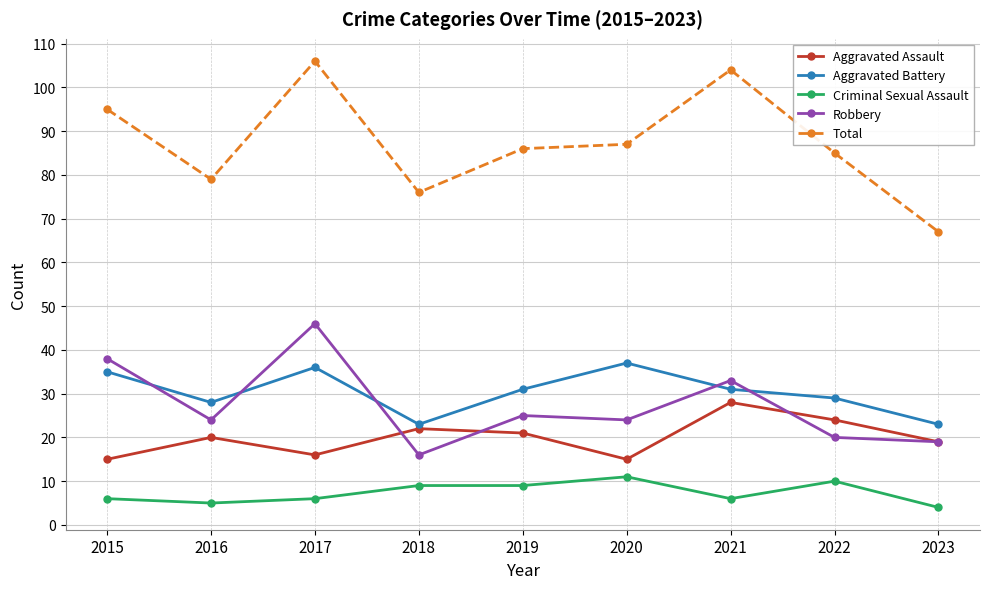

What is the difference between the Total values at 2019 and 2021?

18